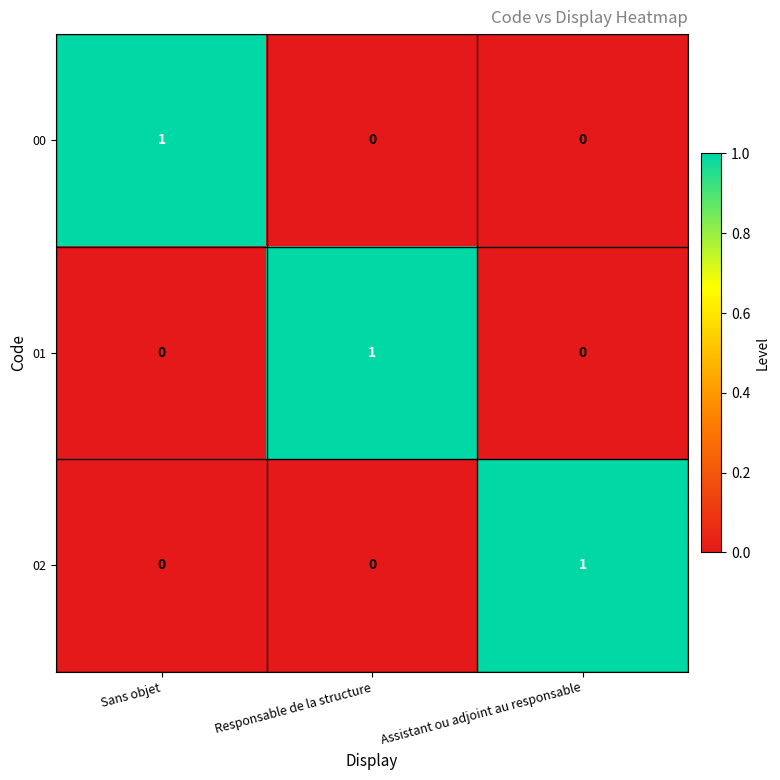

Reading right to left, list all the values displayed in this chart.

00: 0	0	1
01: 0	1	0
02: 1	0	0